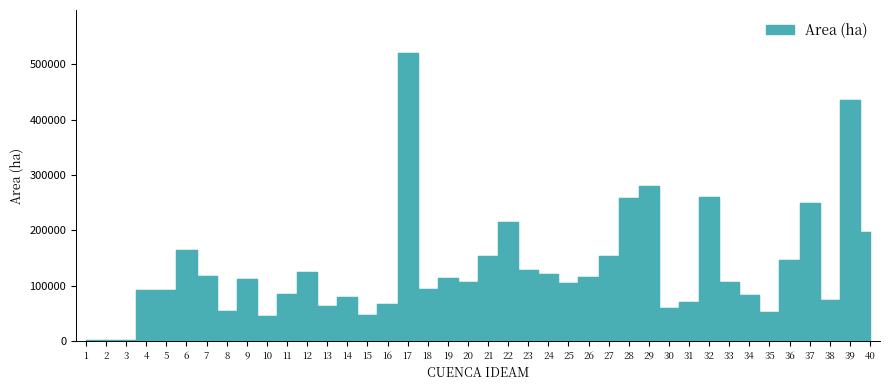

How many data points are above 107706?

20